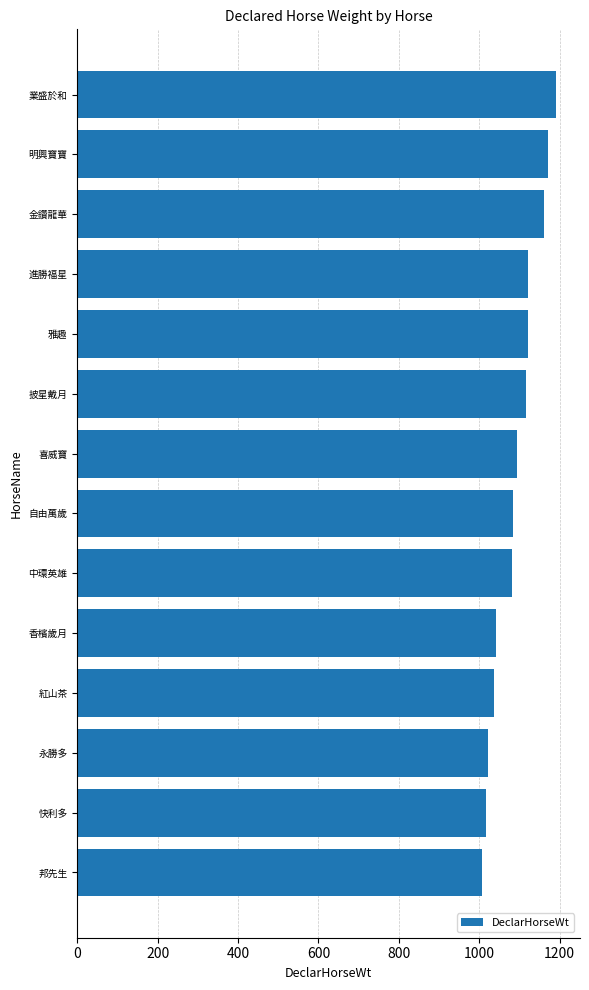

What is the average value?

1090